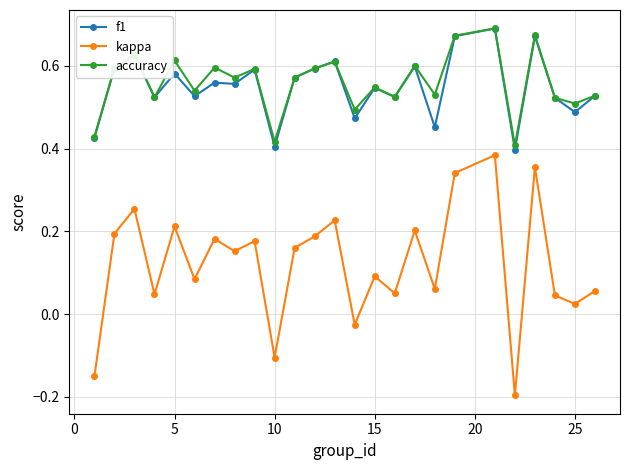

Which series has the widest spread of values?

kappa